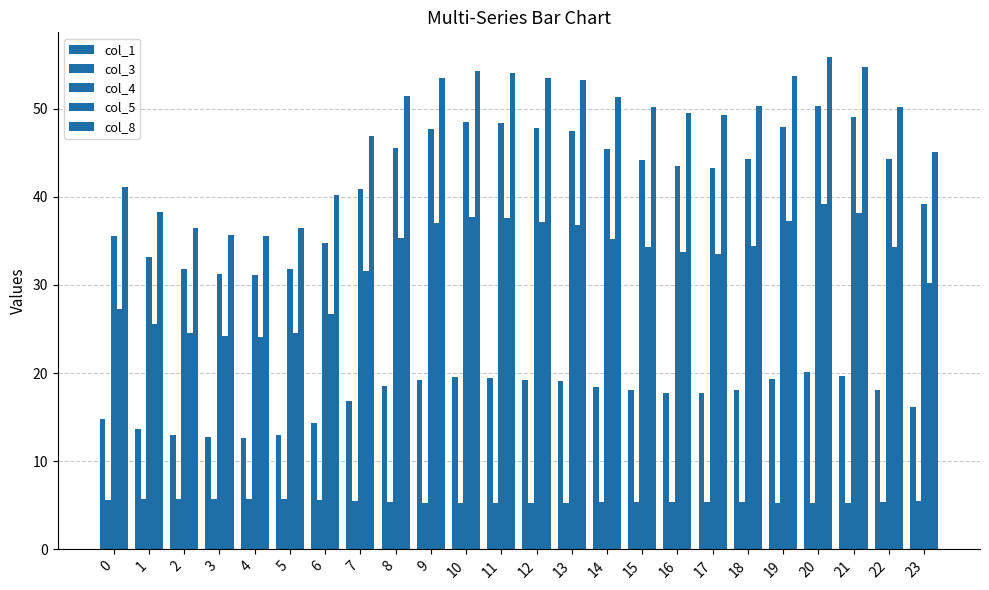

How many groups of bars are there?

24